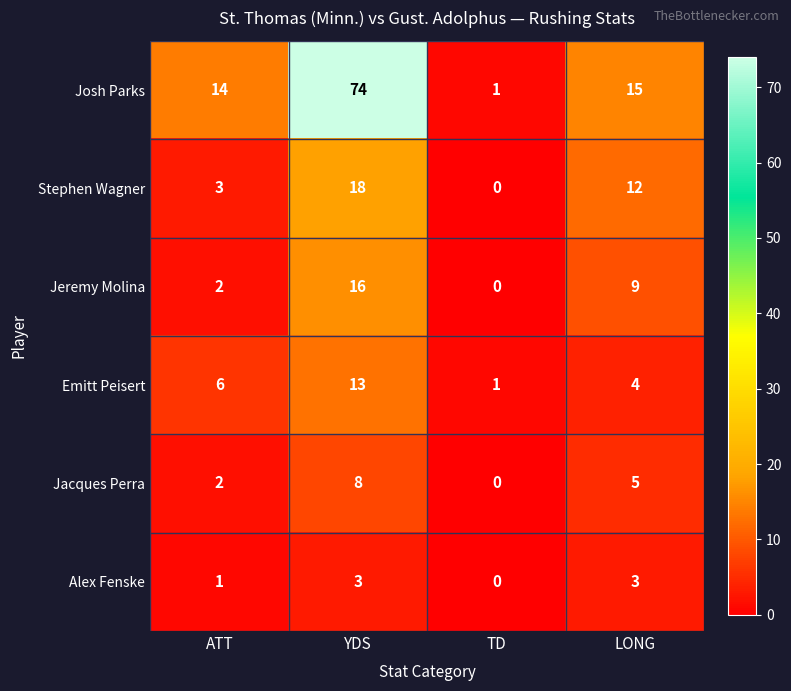

Reading left to right, extract all data points from this chart.

Josh Parks: ATT=14	YDS=74	TD=1	LONG=15
Stephen Wagner: ATT=3	YDS=18	TD=0	LONG=12
Jeremy Molina: ATT=2	YDS=16	TD=0	LONG=9
Emitt Peisert: ATT=6	YDS=13	TD=1	LONG=4
Jacques Perra: ATT=2	YDS=8	TD=0	LONG=5
Alex Fenske: ATT=1	YDS=3	TD=0	LONG=3